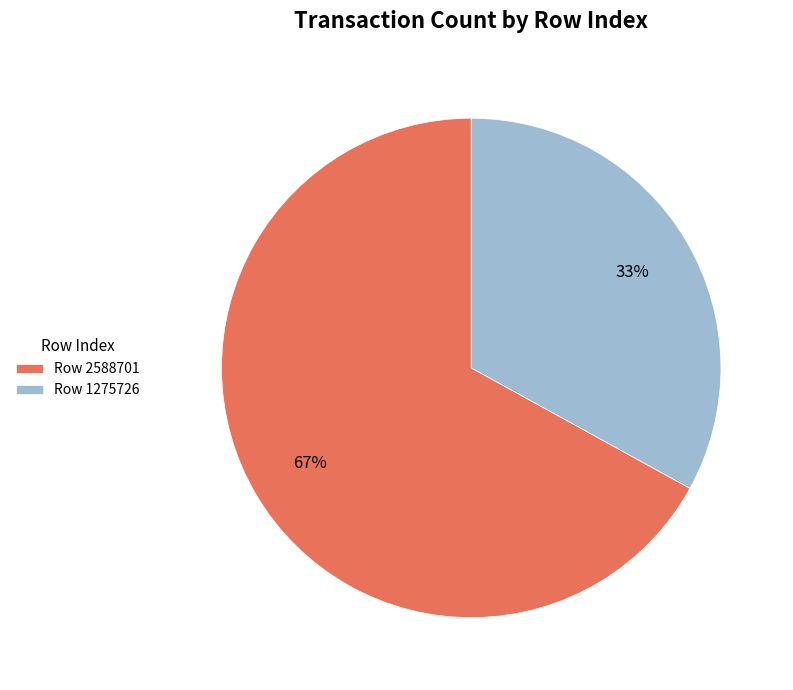

Which has a higher value, Row 2588701 or Row 1275726?

Row 2588701